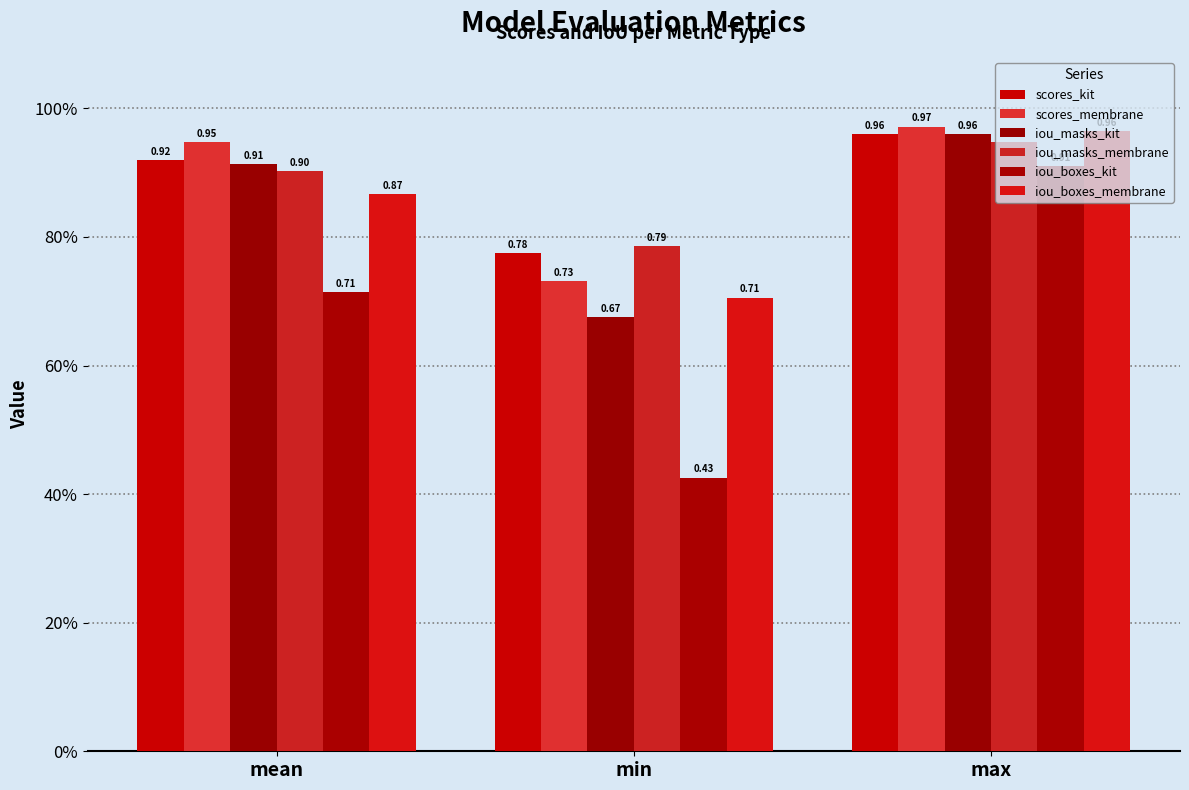

Does the chart contain stacked bars?

No